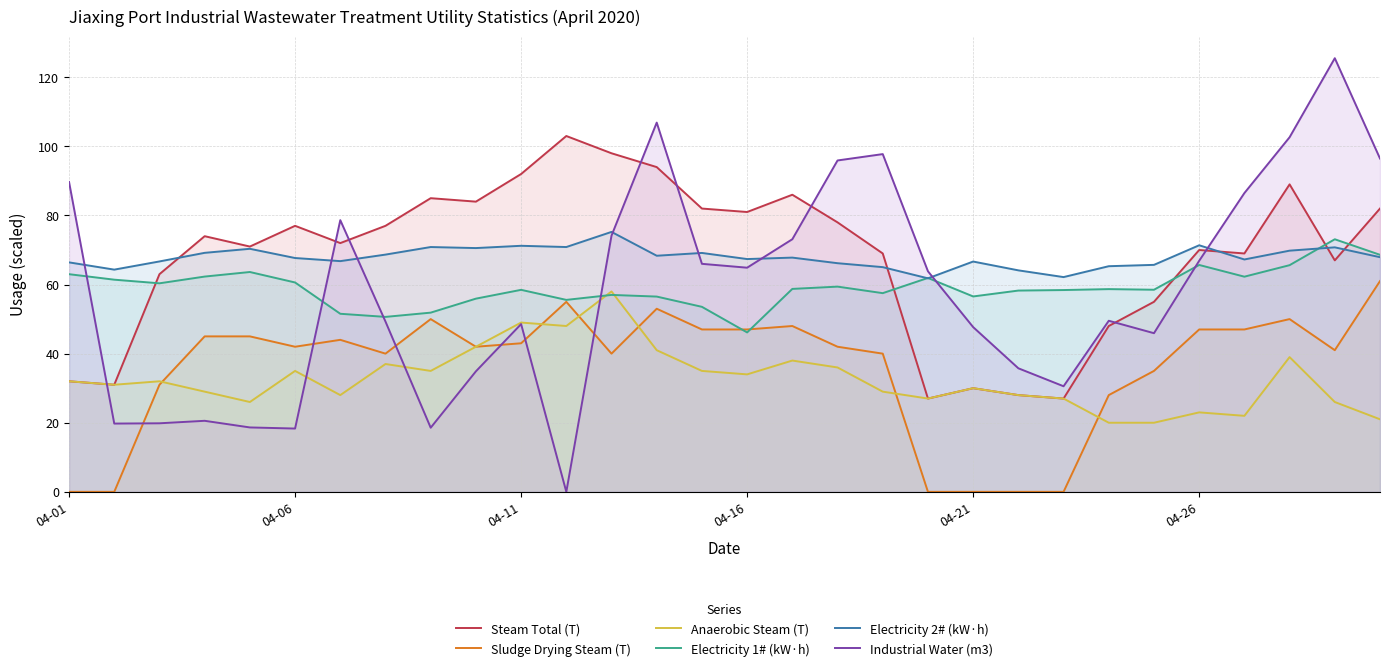

How many intersections are there between Industrial Water (m3) and Steam Total (T)?

8